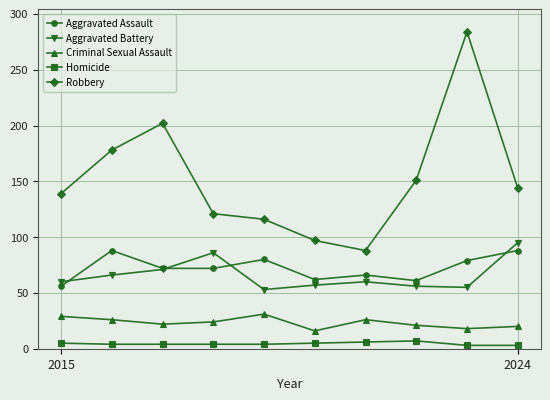

Rank the series by their maximum value, from highest to lowest.

Robbery, Aggravated Battery, Aggravated Assault, Criminal Sexual Assault, Homicide